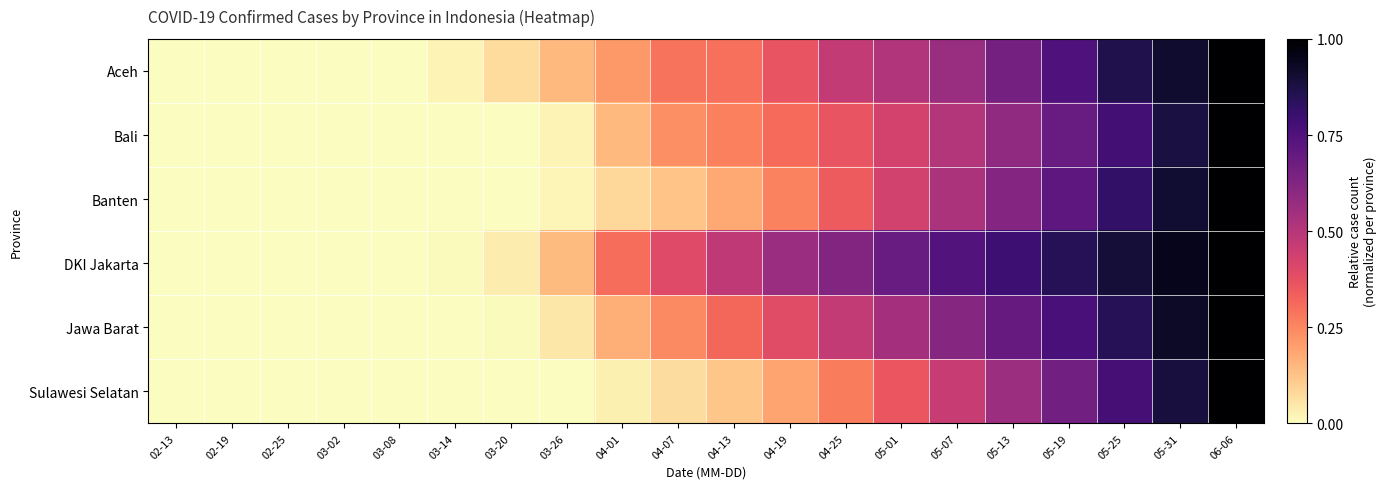

Reading left to right, list all the values displayed in this chart.

Aceh: 02-13=0.0	02-19=0.0	02-25=0.0	03-02=0.0	03-08=0.0	03-14=0.0	03-20=0.1	03-26=0.1	04-01=0.2	04-07=0.3	04-13=0.3	04-19=0.4	04-25=0.5	05-01=0.5	05-07=0.6	05-13=0.7	05-19=0.8	05-25=0.9	05-31=0.9	06-06=1.0
Bali: 02-13=0.0	02-19=0.0	02-25=0.0	03-02=0.0	03-08=0.0	03-14=0.0	03-20=0.0	03-26=0.0	04-01=0.1	04-07=0.2	04-13=0.3	04-19=0.3	04-25=0.4	05-01=0.4	05-07=0.5	05-13=0.6	05-19=0.7	05-25=0.8	05-31=0.9	06-06=1.0
Banten: 02-13=0.0	02-19=0.0	02-25=0.0	03-02=0.0	03-08=0.0	03-14=0.0	03-20=0.0	03-26=0.0	04-01=0.1	04-07=0.1	04-13=0.2	04-19=0.3	04-25=0.3	05-01=0.4	05-07=0.5	05-13=0.6	05-19=0.7	05-25=0.8	05-31=0.9	06-06=1.0
DKI Jakarta: 02-13=0.0	02-19=0.0	02-25=0.0	03-02=0.0	03-08=0.0	03-14=0.0	03-20=0.0	03-26=0.1	04-01=0.3	04-07=0.4	04-13=0.5	04-19=0.6	04-25=0.6	05-01=0.7	05-07=0.7	05-13=0.8	05-19=0.8	05-25=0.9	05-31=0.9	06-06=1.0
Jawa Barat: 02-13=0.0	02-19=0.0	02-25=0.0	03-02=0.0	03-08=0.0	03-14=0.0	03-20=0.0	03-26=0.0	04-01=0.2	04-07=0.2	04-13=0.3	04-19=0.4	04-25=0.5	05-01=0.5	05-07=0.6	05-13=0.7	05-19=0.8	05-25=0.8	05-31=0.9	06-06=1.0
Sulawesi Selatan: 02-13=0.0	02-19=0.0	02-25=0.0	03-02=0.0	03-08=0.0	03-14=0.0	03-20=0.0	03-26=0.0	04-01=0.0	04-07=0.1	04-13=0.1	04-19=0.2	04-25=0.3	05-01=0.4	05-07=0.5	05-13=0.6	05-19=0.7	05-25=0.8	05-31=0.9	06-06=1.0